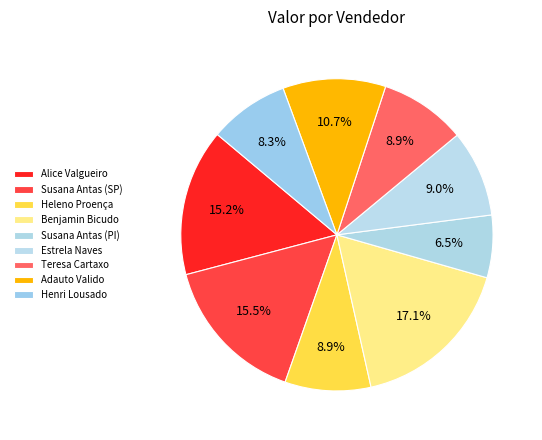

Is Alice Valgueiro the majority of the pie?

No